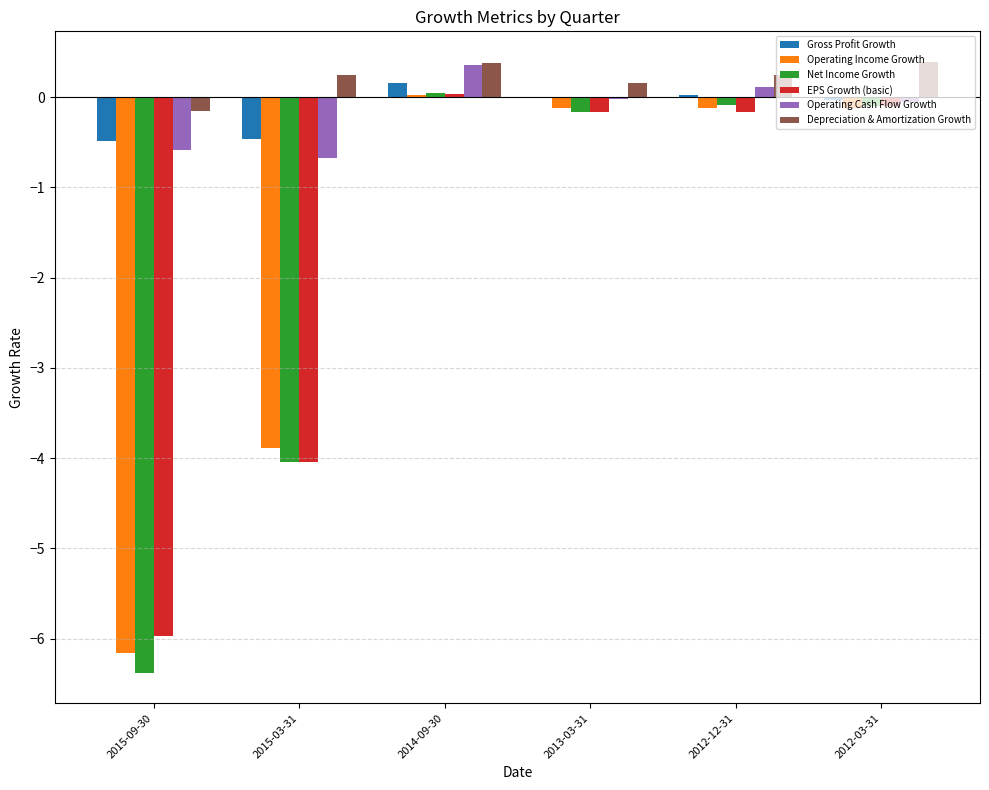

At which category is the sum across all series the highest?

2014-09-30